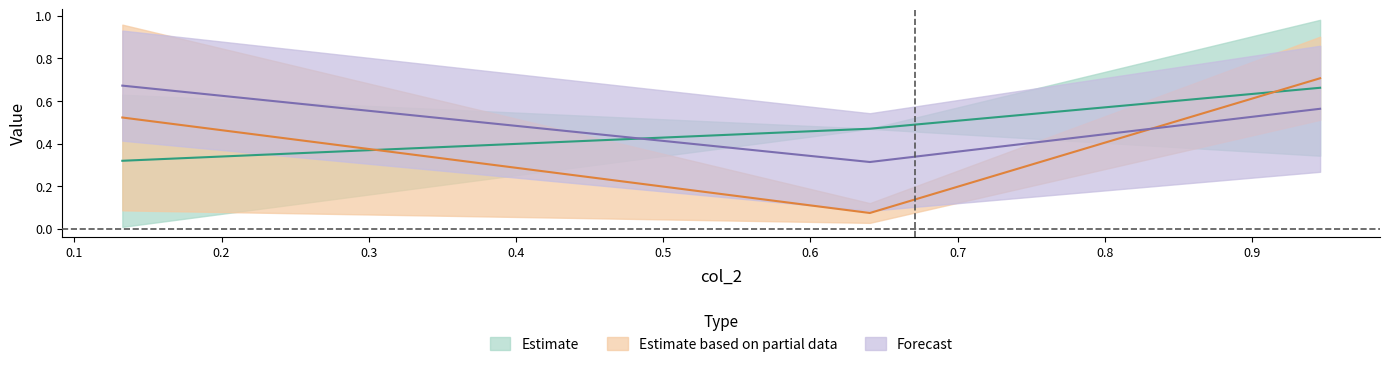

What is the label of the 2nd point from the left?

0.6403305750946628